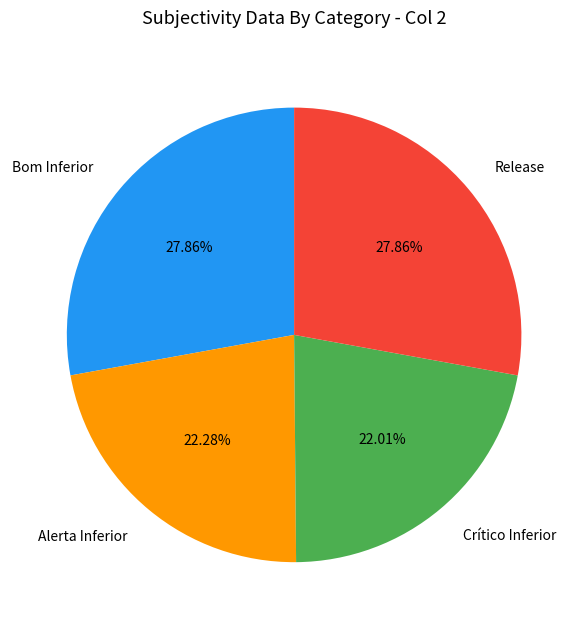

To the nearest percent, what is the difference between the Release and Alerta Inferior slice percentages?

6%